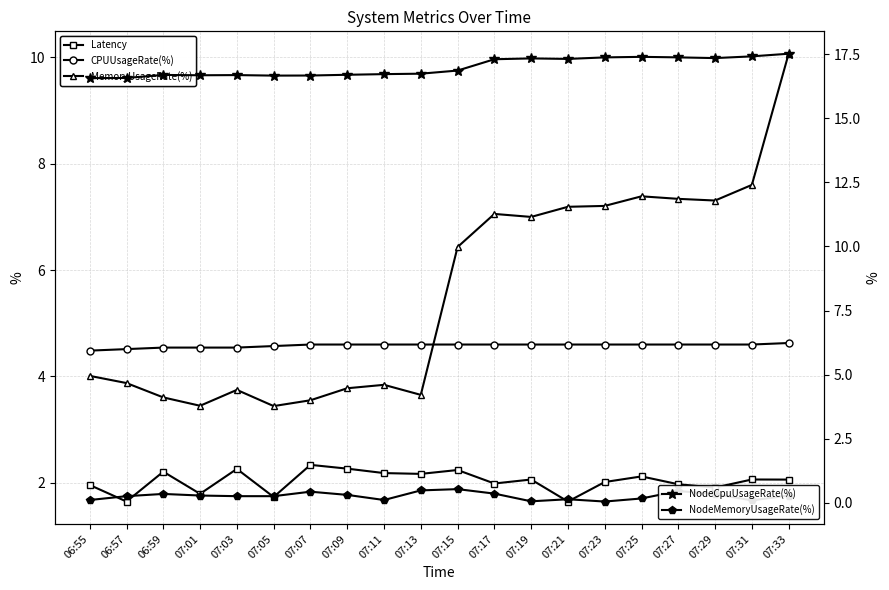

What is the total value across all series at 07:21?

30.9